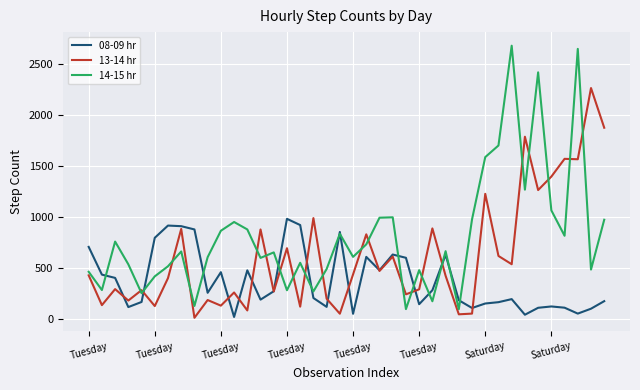

List the series in order of their overall mean, highest first.

14-15 hr, 13-14 hr, 08-09 hr